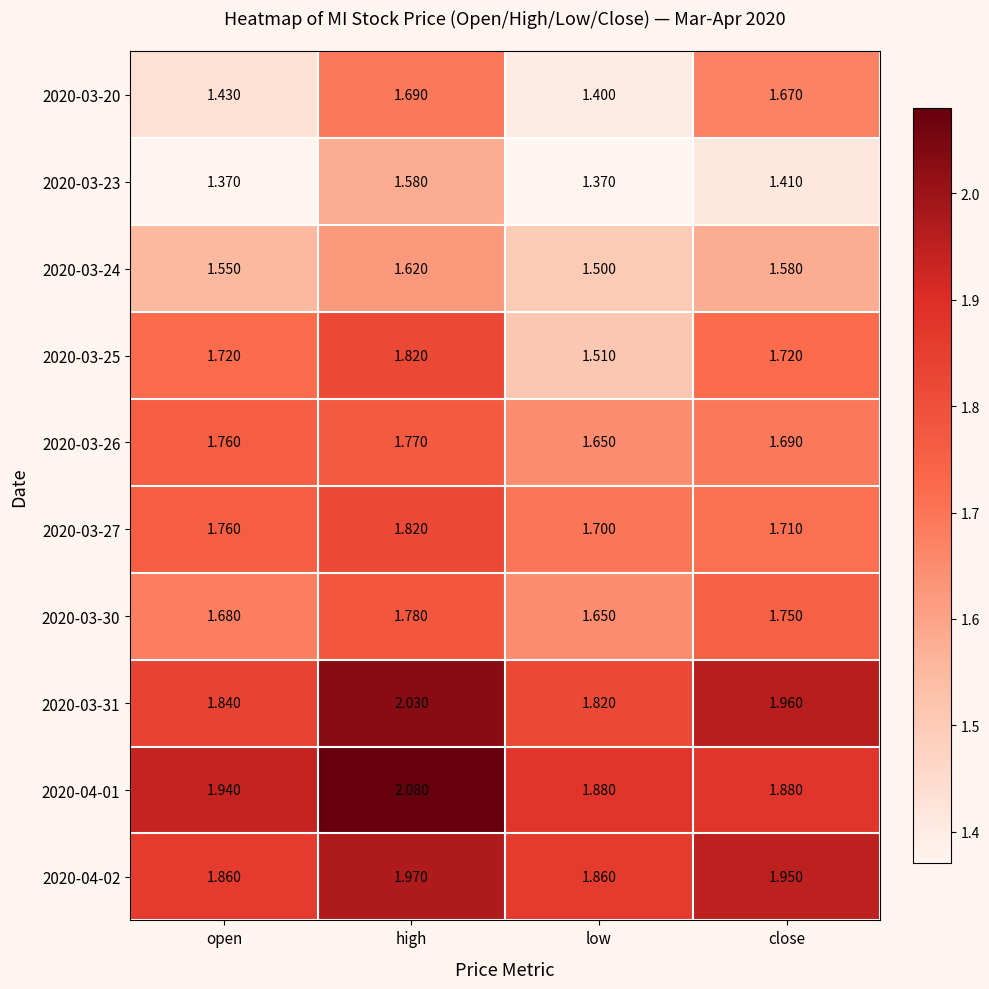

Which category has the highest value in the 2020-04-01 series?

high